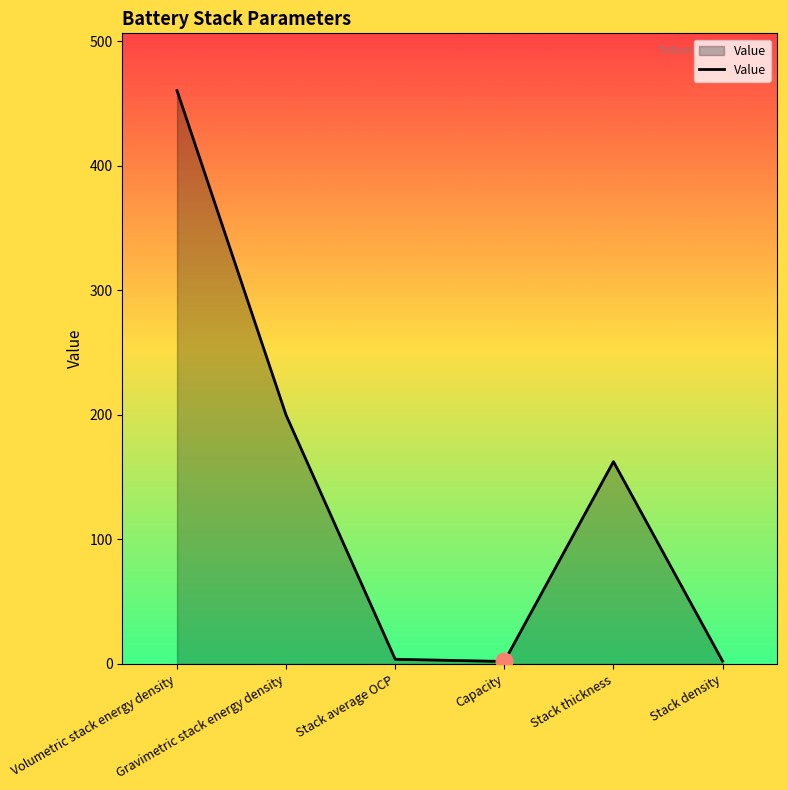

At which label is the value closest to 231?

Gravimetric stack energy density